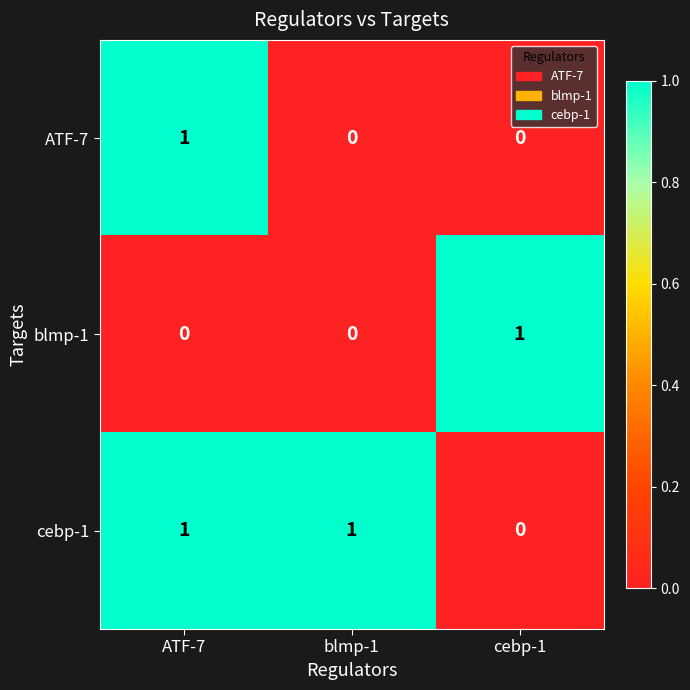

The value of cebp-1 at ATF-7 is 0. True or false?

False